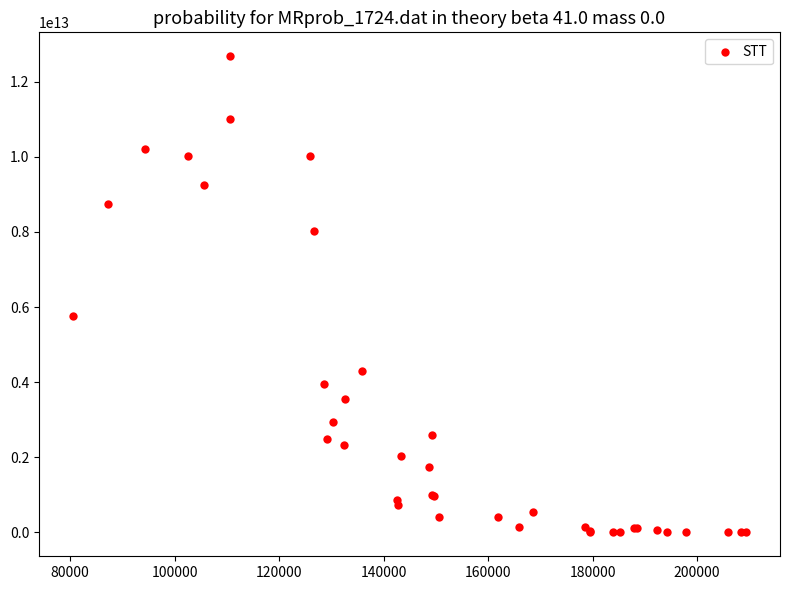

What Y value in the scatter plot is closest to 6338429172464?

5756881627313.5